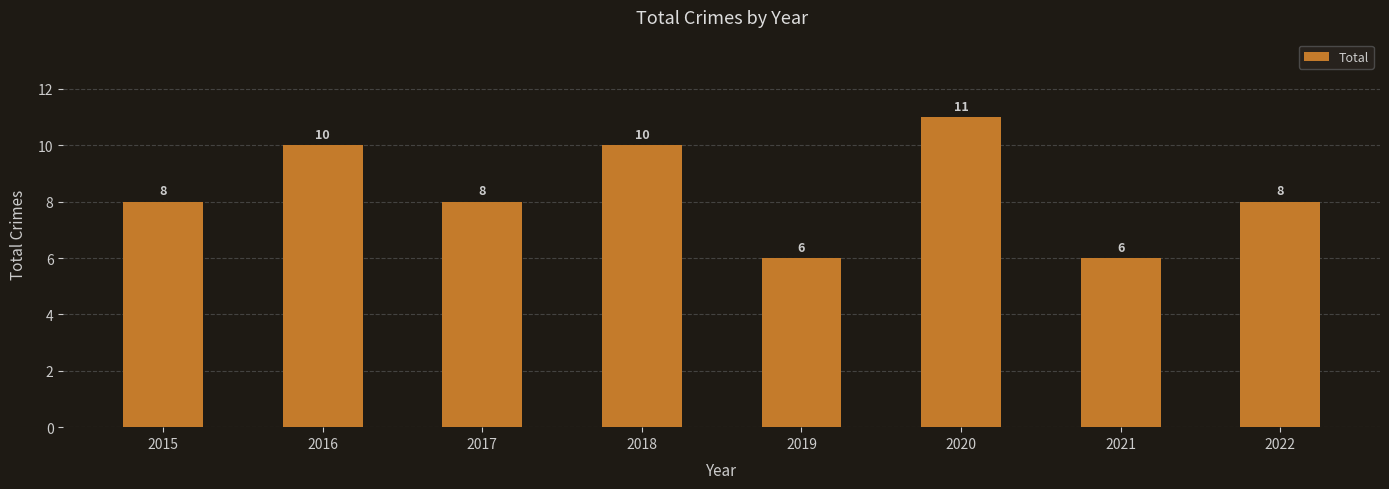

How many data points does each series have?

8